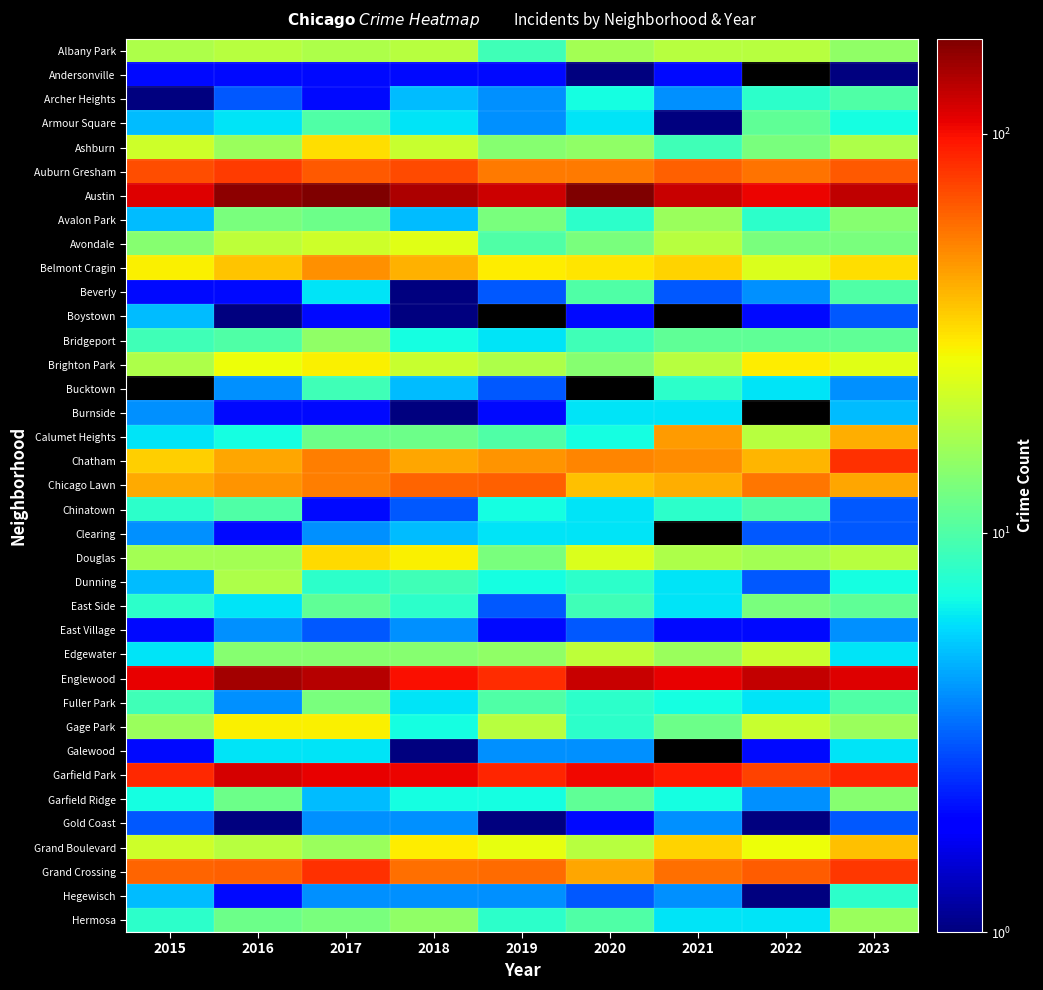

Count the Chinatown values in the range 3 to 8.

6